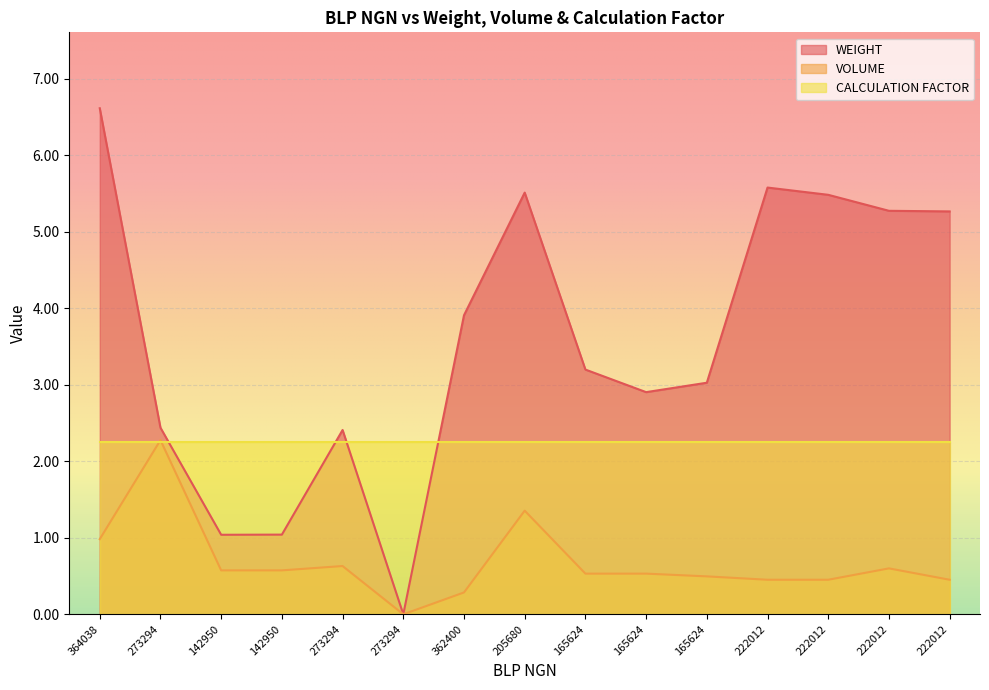

The value of WEIGHT at 222012 is 7.4. True or false?

False